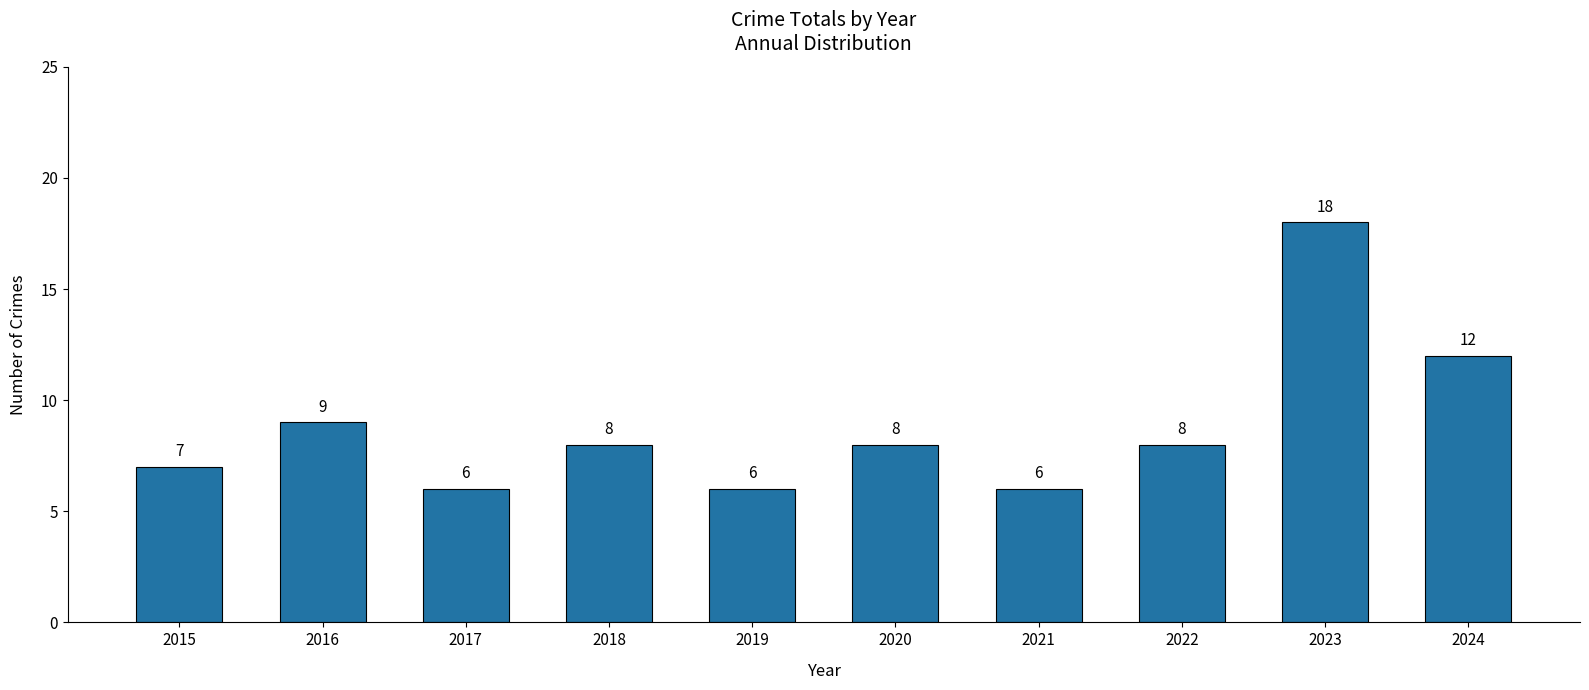

Reading right to left, extract all data points from this chart.

12	18	8	6	8	6	8	6	9	7